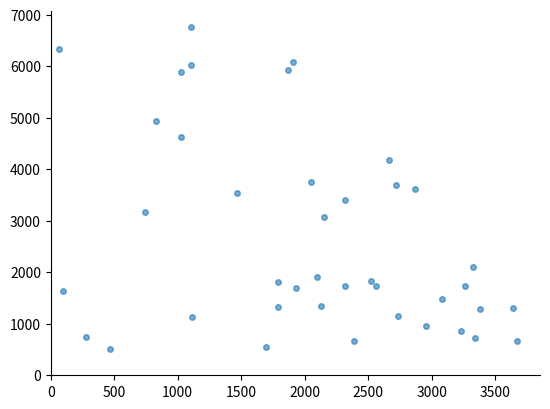

What is the range of Y values (max minus min)?

6265.8